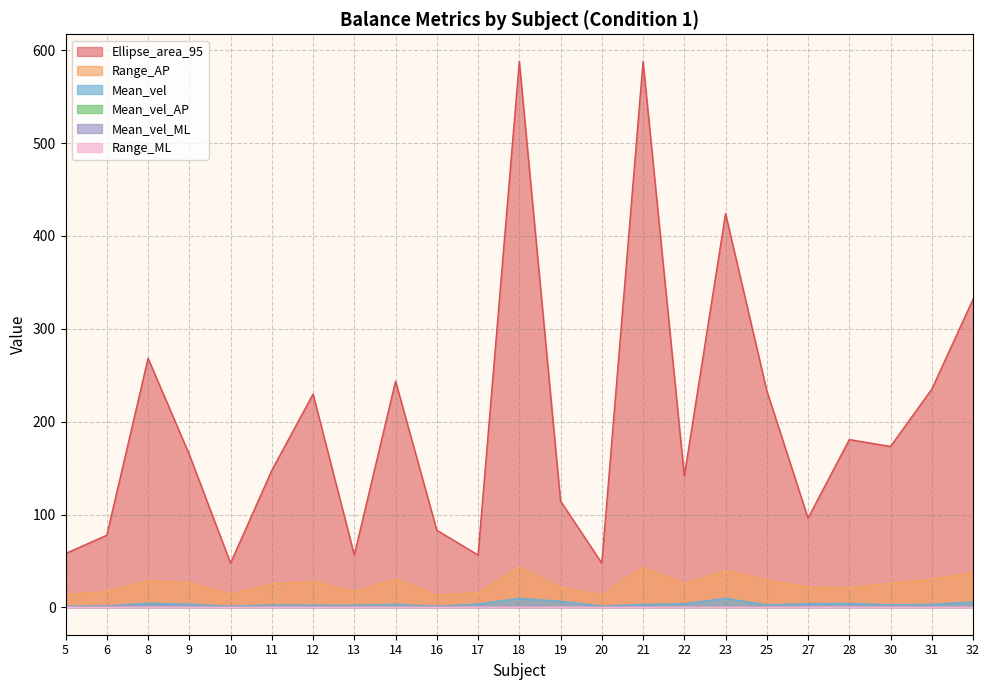

True or false: Mean_vel_ML has a value of 0.8 at 11.

False